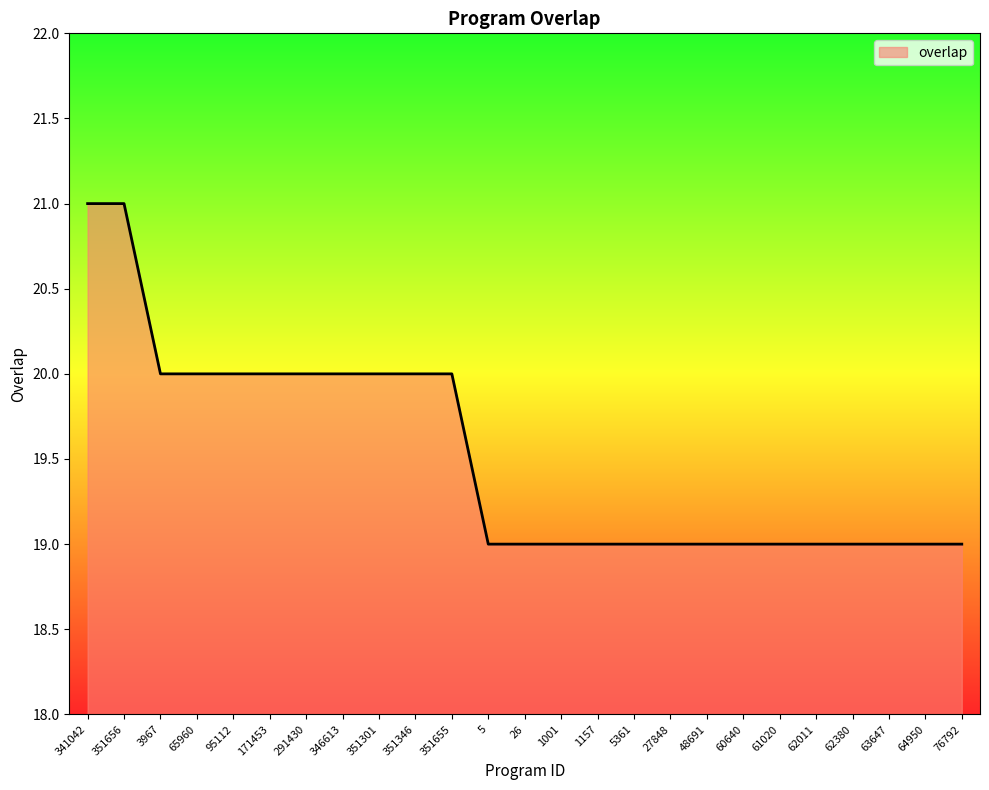

Count the values in the range 19 to 20.

23